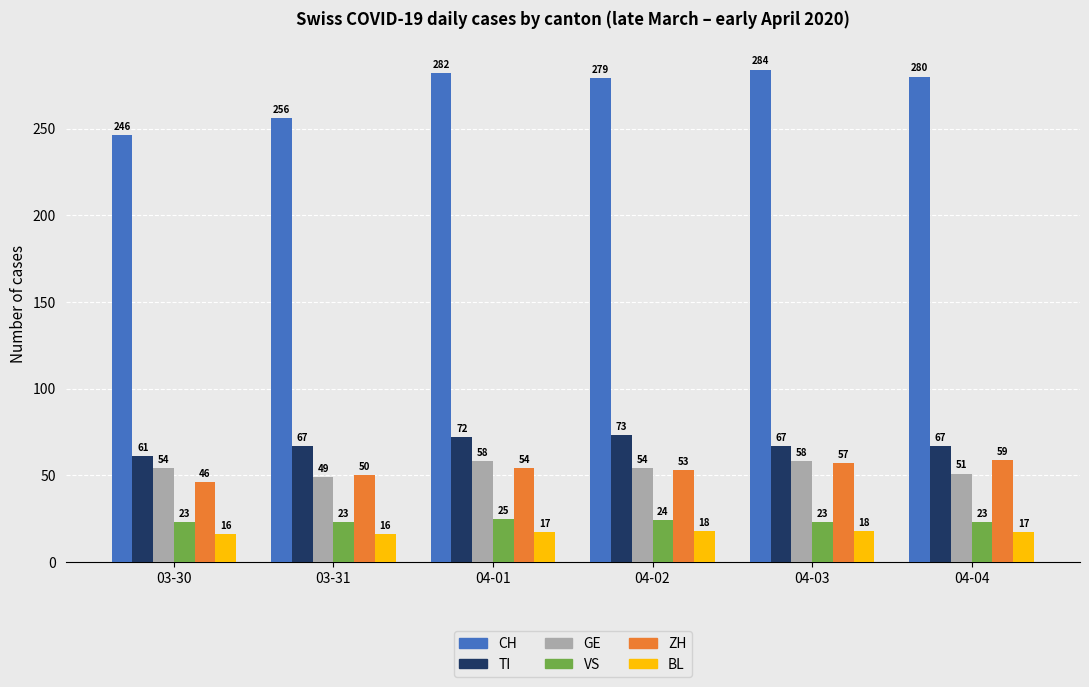

Between 04-01 and 04-03, which series saw the biggest shift?

TI